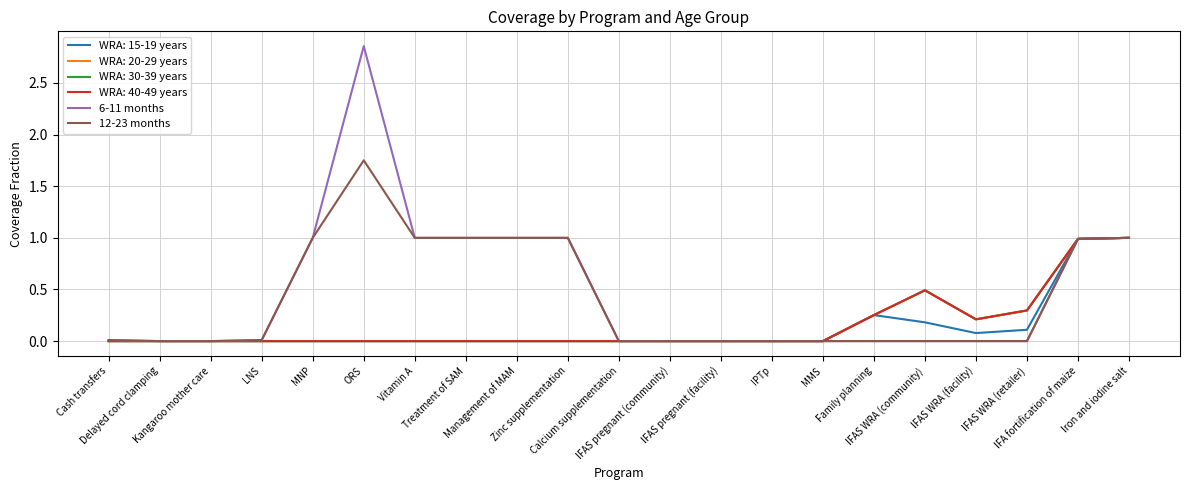

Is this an area chart (filled region under the line)?

No